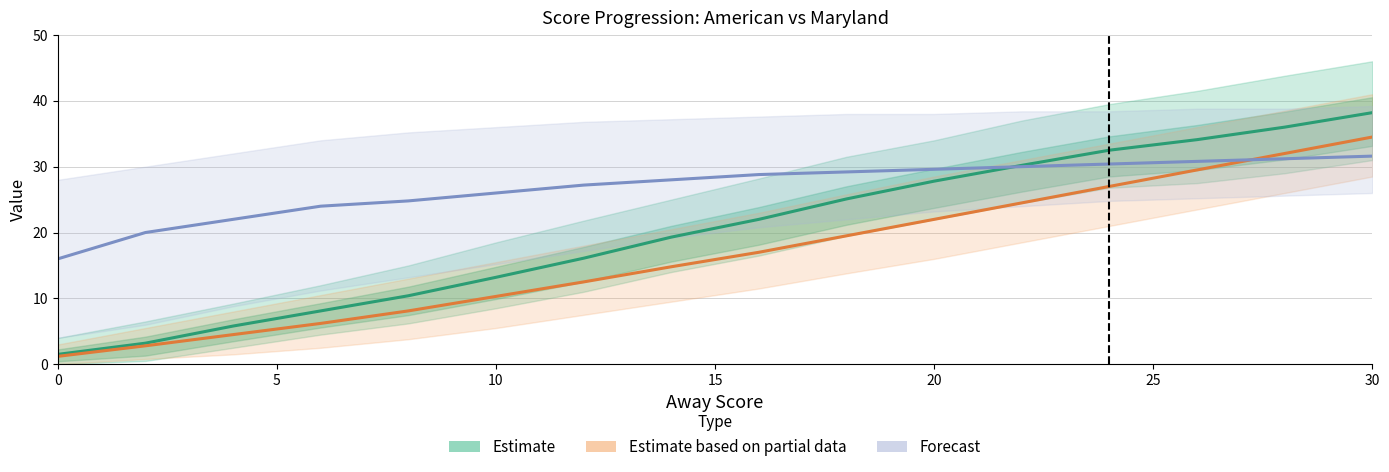

Which series has the largest total across all categories?

Forecast (isScoringPosession ×40)